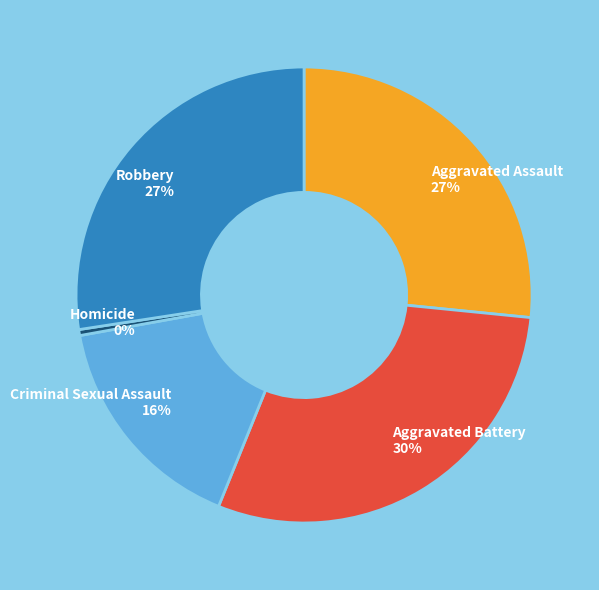

Is the sum of Robbery and Homicide greater than half?

No